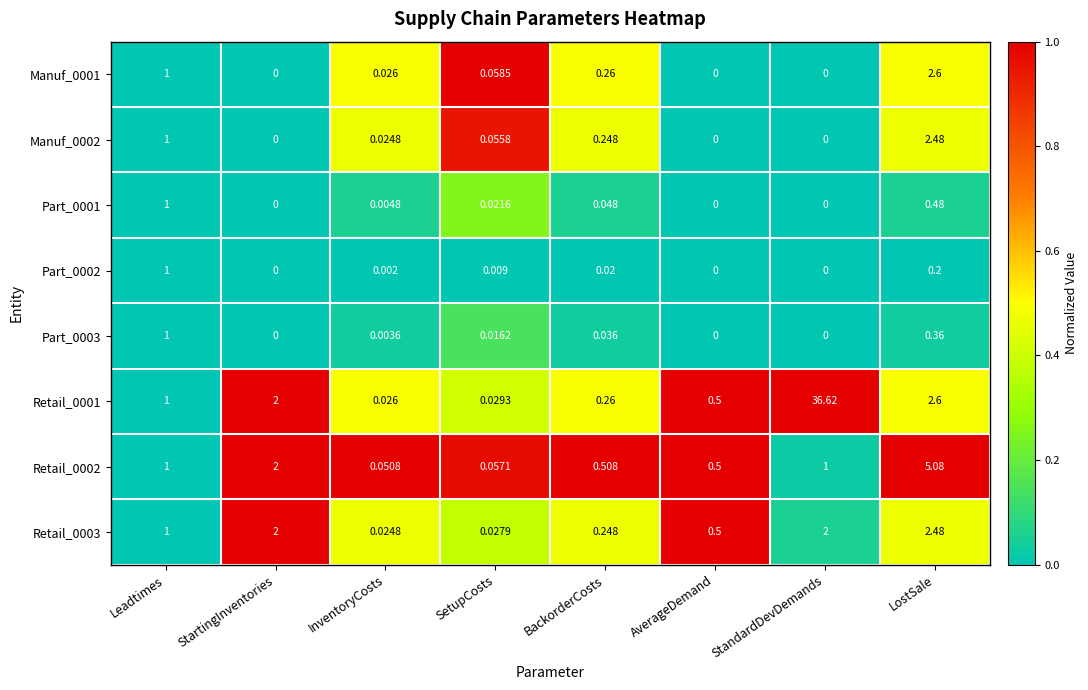

At which category does the chart reach its peak across all series?

StandardDevDemands